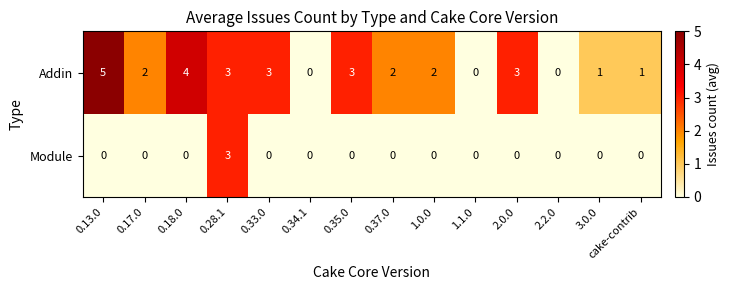

List the series in order of their overall mean, lowest first.

Module, Addin